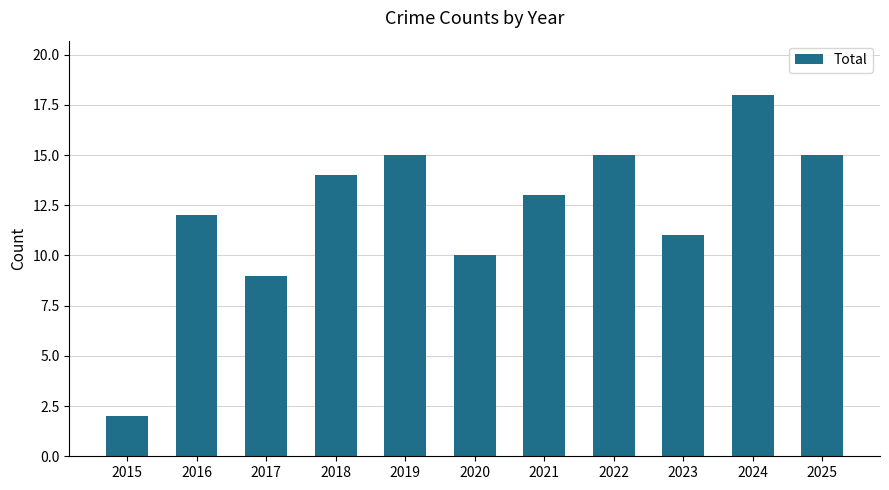

Reading left to right, list all the values displayed in this chart.

2	12	9	14	15	10	13	15	11	18	15